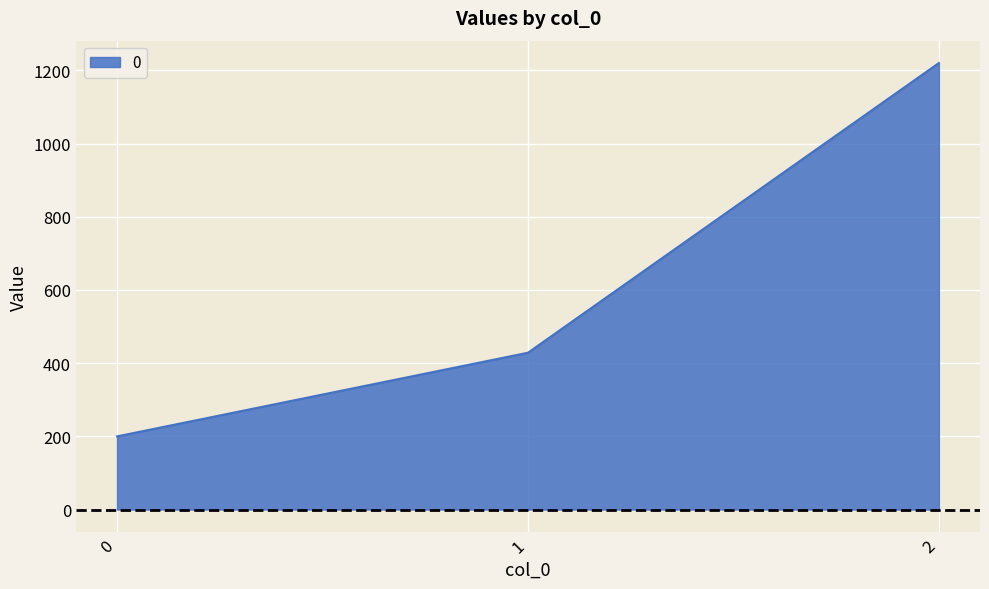

True or false: the data shows 127.3 at 0.

False